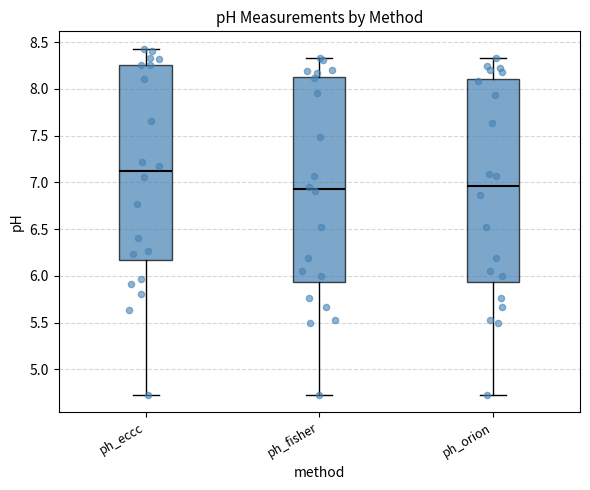

Reading left to right, transcribe this box plot: for each box, give where its median line is, the range the box spans, and where its two whiskers end, as read against the y-axis. The values are not printed on the chart, so give them approximately, as read against the axis.

ph_eccc: median 7.10, box 6.15 to 8.25, whiskers 4.75 to 8.45
ph_fisher: median 6.95, box 5.95 to 8.15, whiskers 4.75 to 8.35
ph_orion: median 6.95, box 5.95 to 8.10, whiskers 4.75 to 8.35